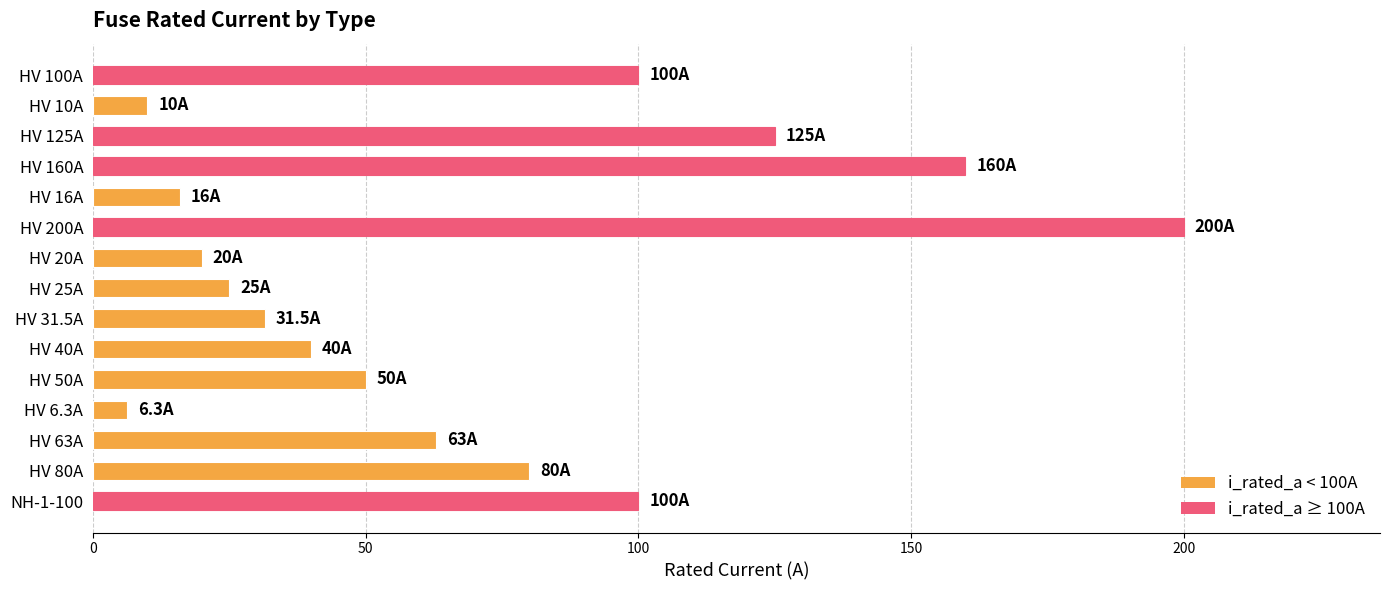

What is the change in value from HV 200A to NH-1-100?

-100.0